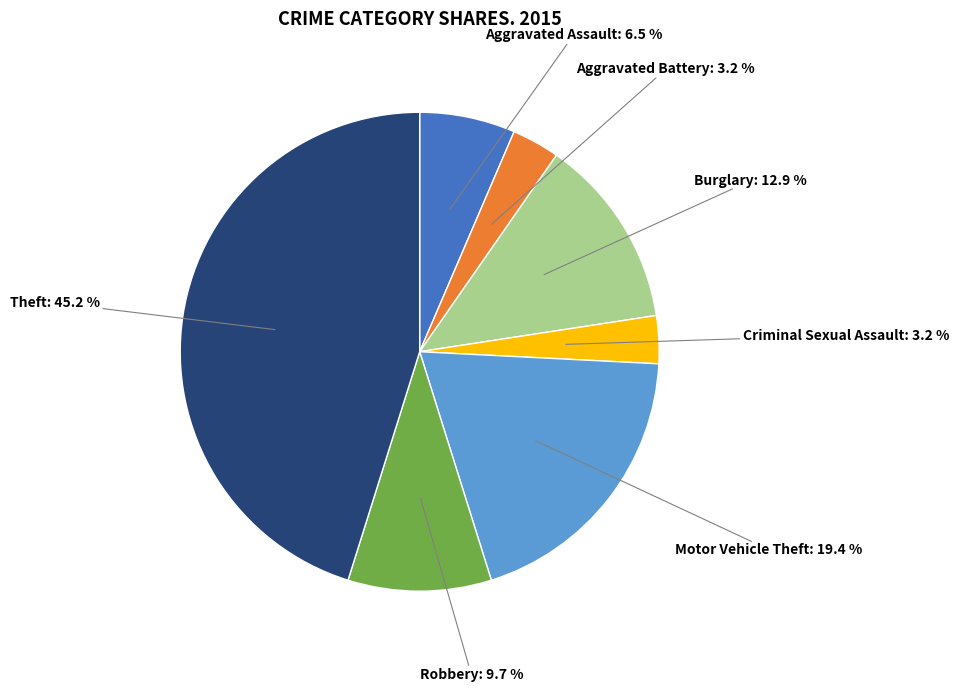

Does any single category account for the majority?

No